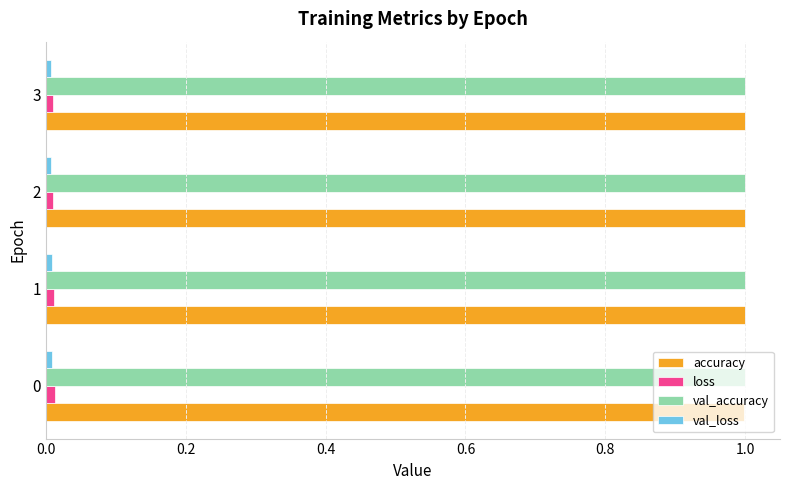

What is the minimum value for accuracy?

1.0